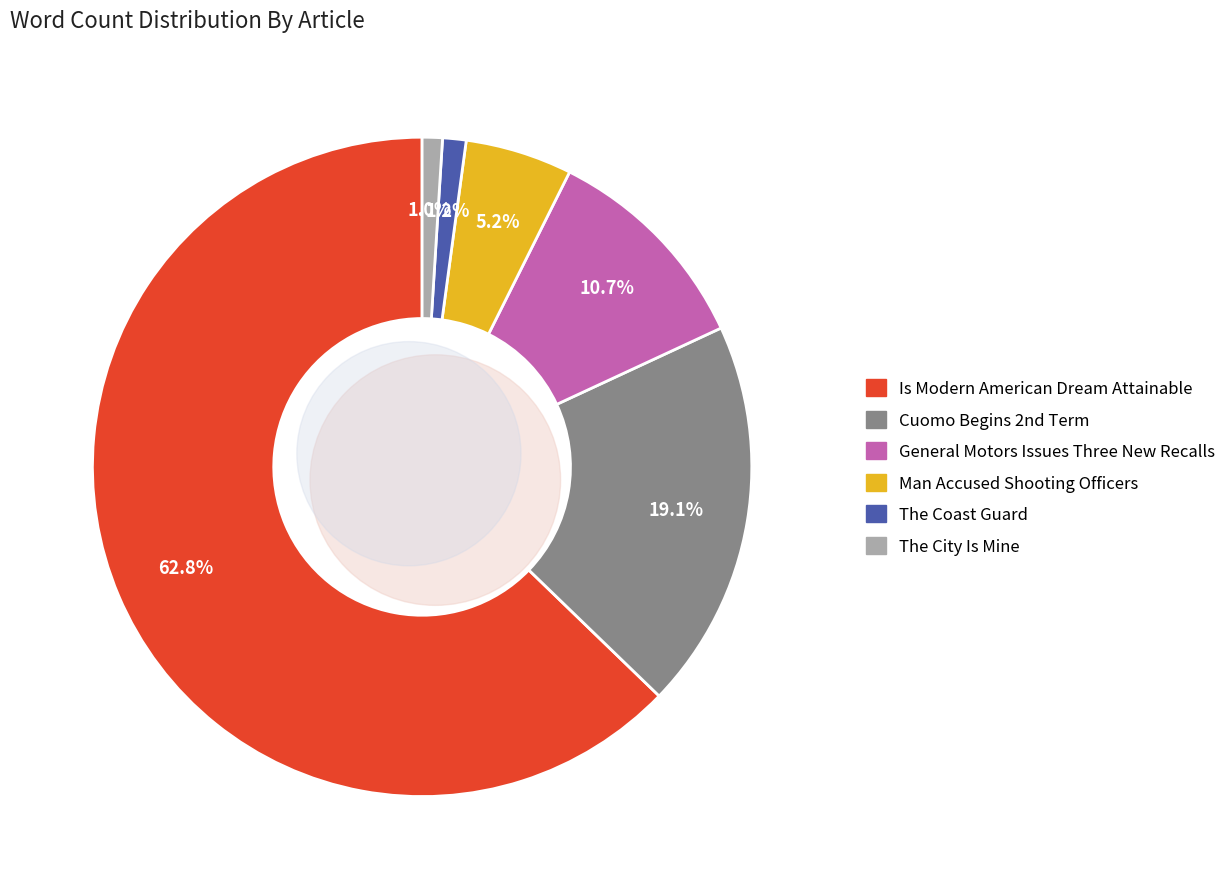

What percentage is the The Coast Guard slice, to the nearest percent?

1%